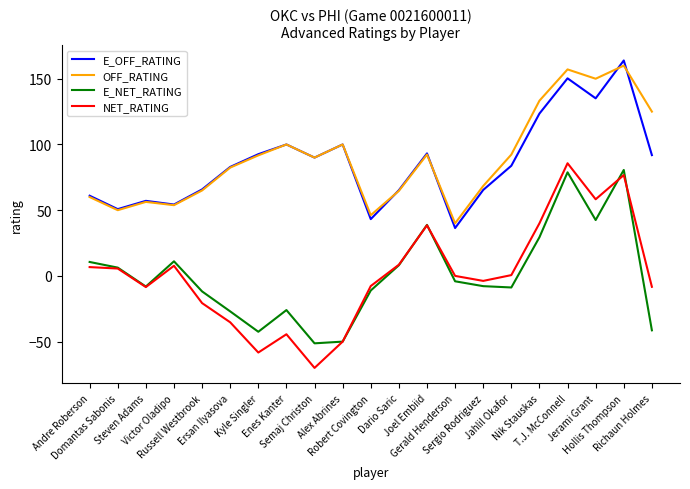

Rank the series by their maximum value, from highest to lowest.

E_OFF_RATING, OFF_RATING, NET_RATING, E_NET_RATING